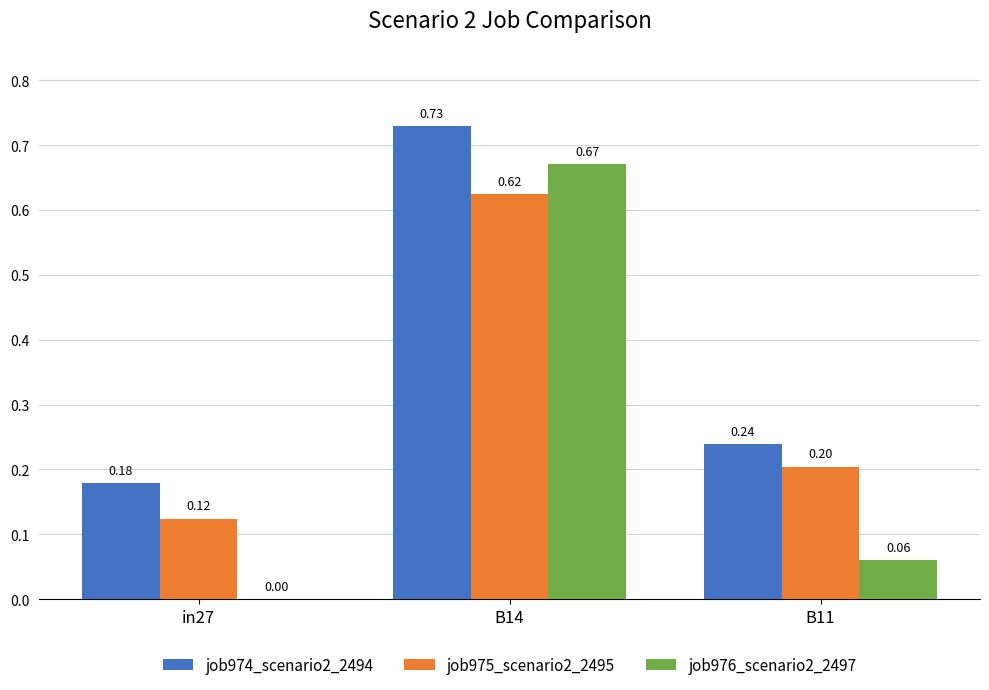

Which series changed the most between B14 and B11?

job976_scenario2_2497